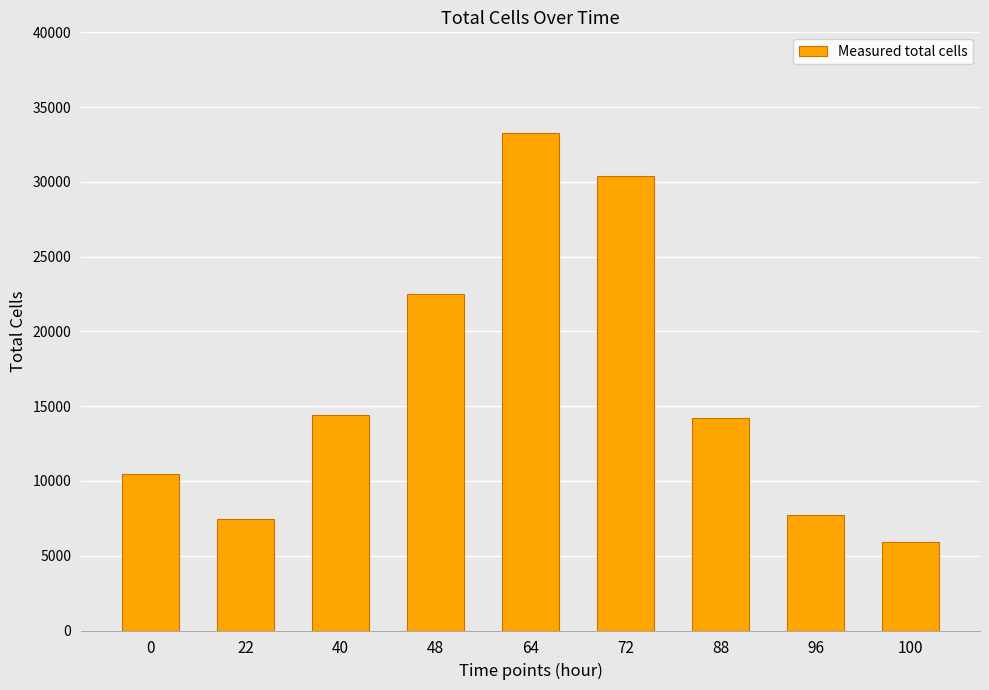

What is the change in value from 0 to 72?

+19955.7